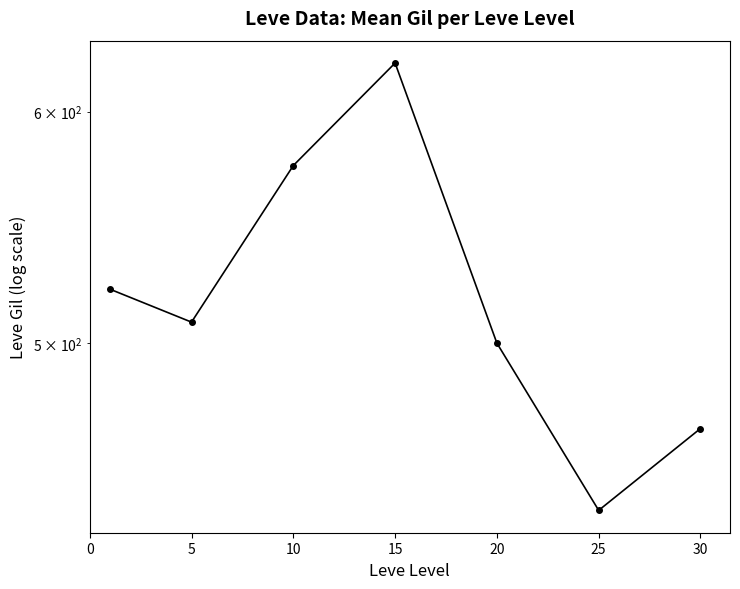

At which category does the chart reach its peak across all series?

15